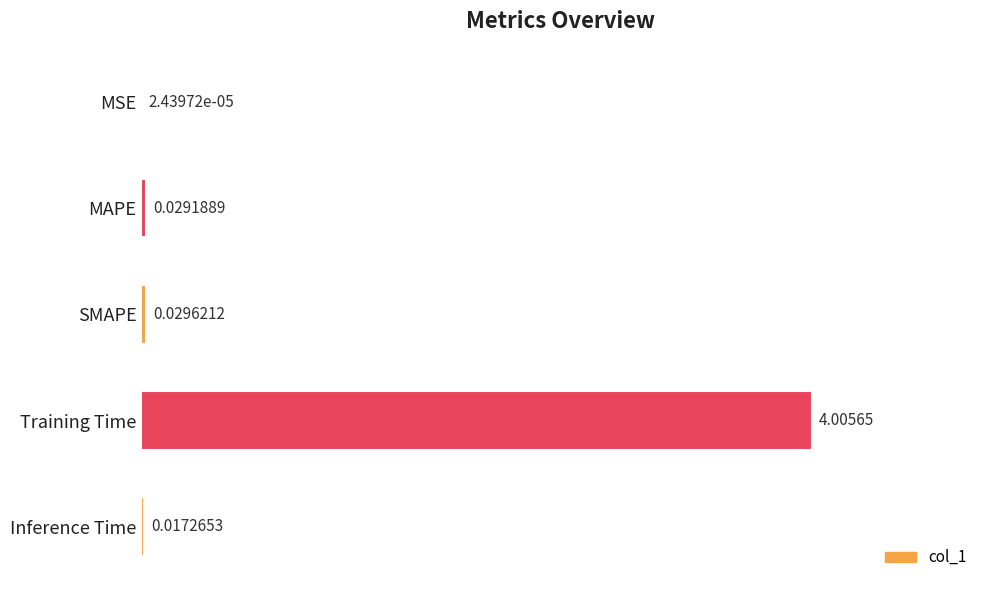

Where is the data nearest to the value 2?

SMAPE